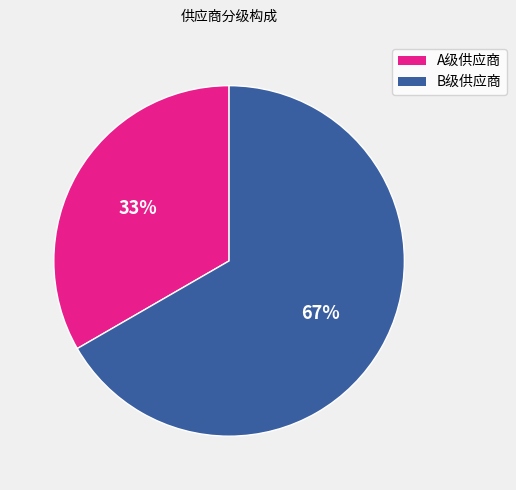

Is there any slice that represents more than half of the pie?

Yes